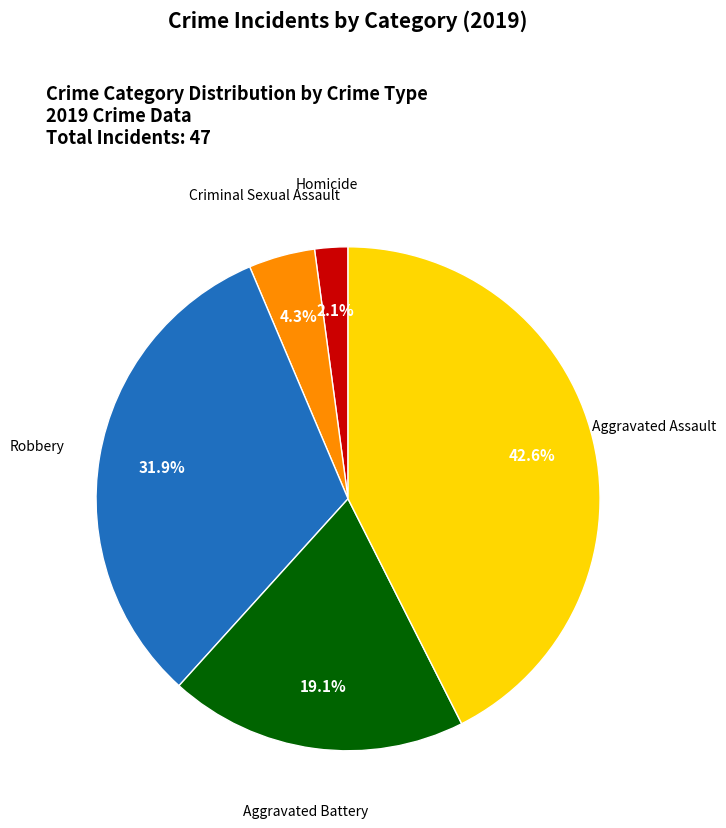

Is there any slice that represents more than half of the pie?

No